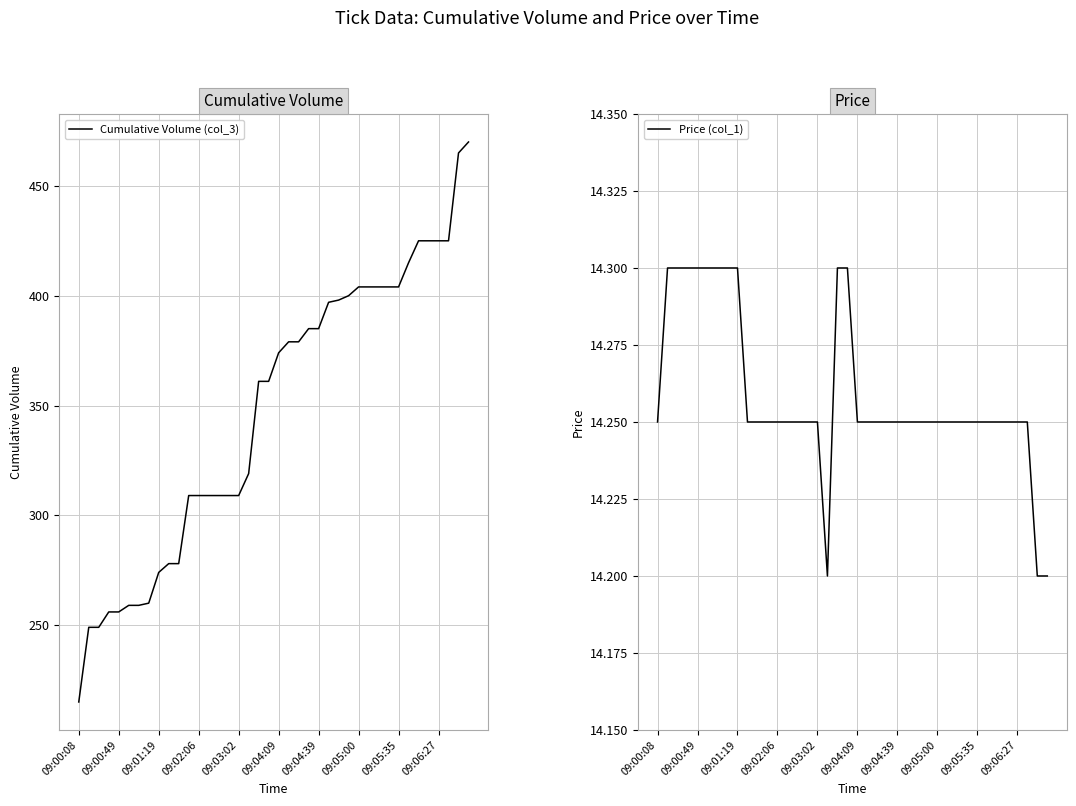

What is the minimum value shown in the chart?

14.2